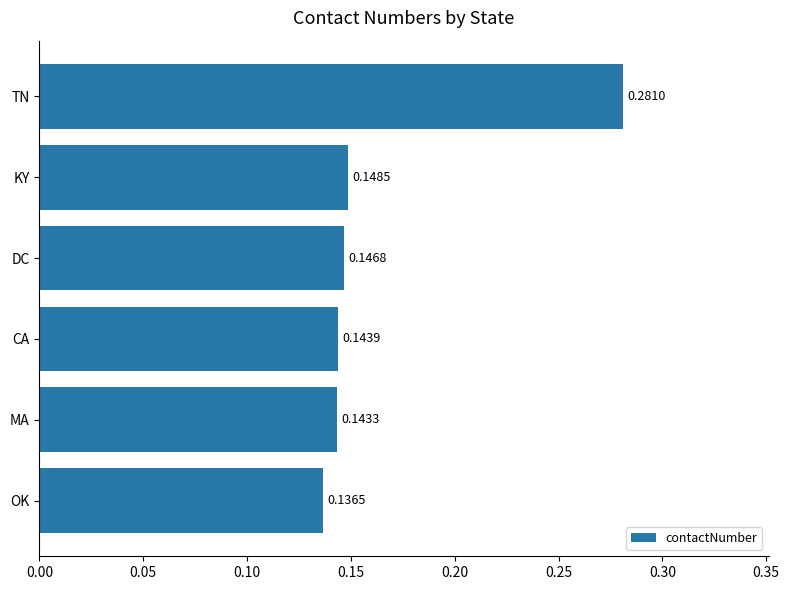

List the labels in order of value, largest first.

TN, KY, DC, CA, MA, OK